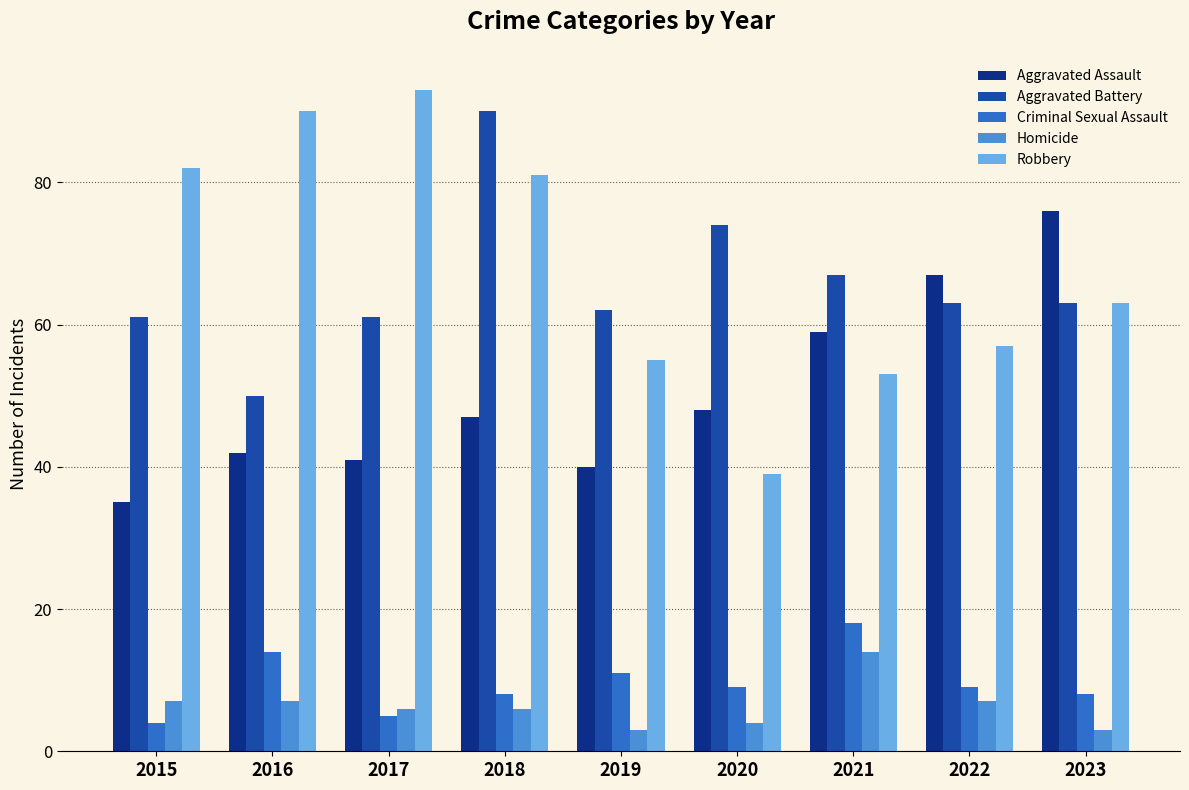

What is the sum of the Robbery values at 2017 and 2023?

156